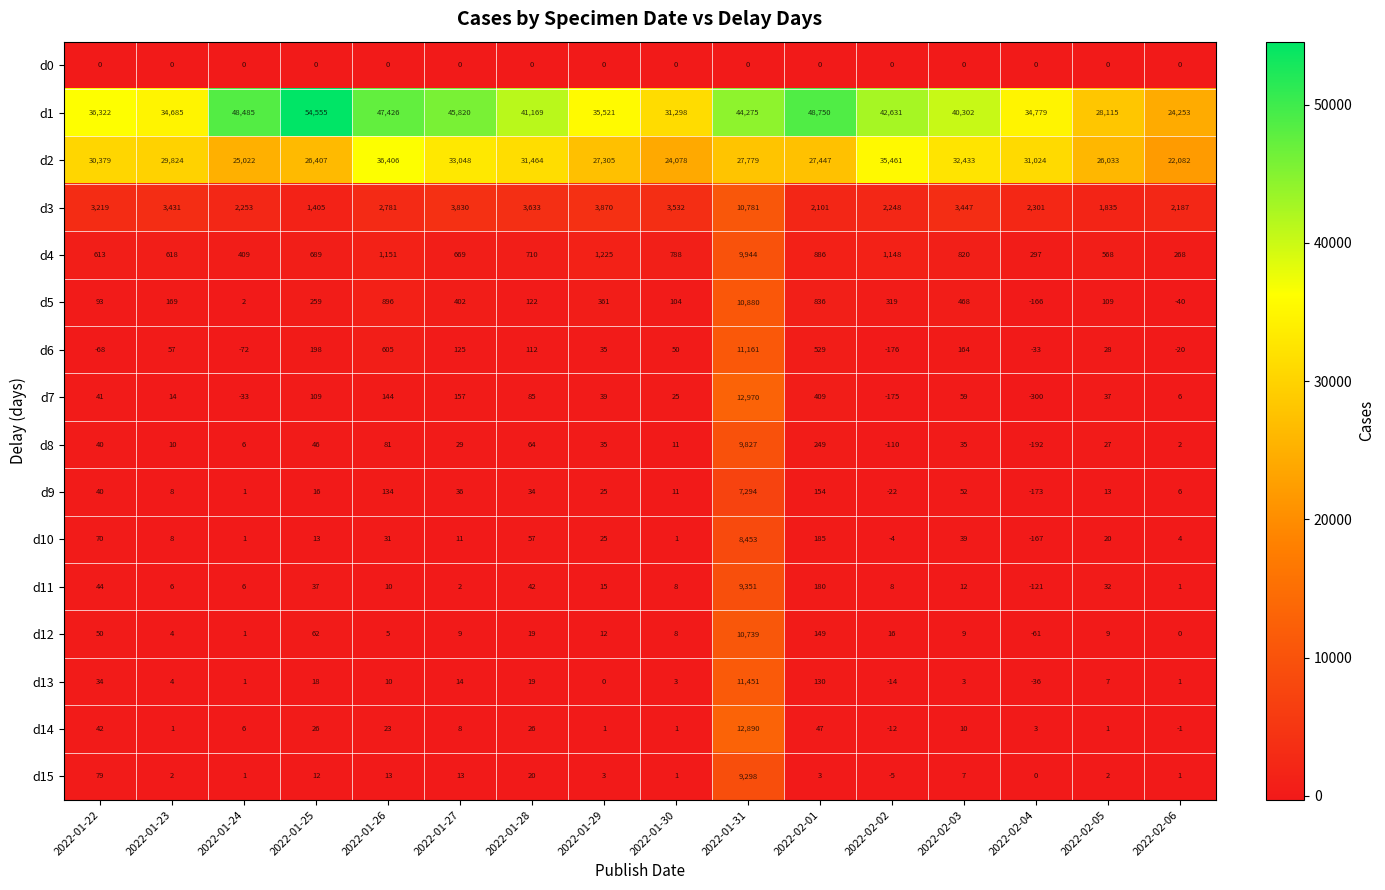

What is the minimum value shown in the chart?

-300